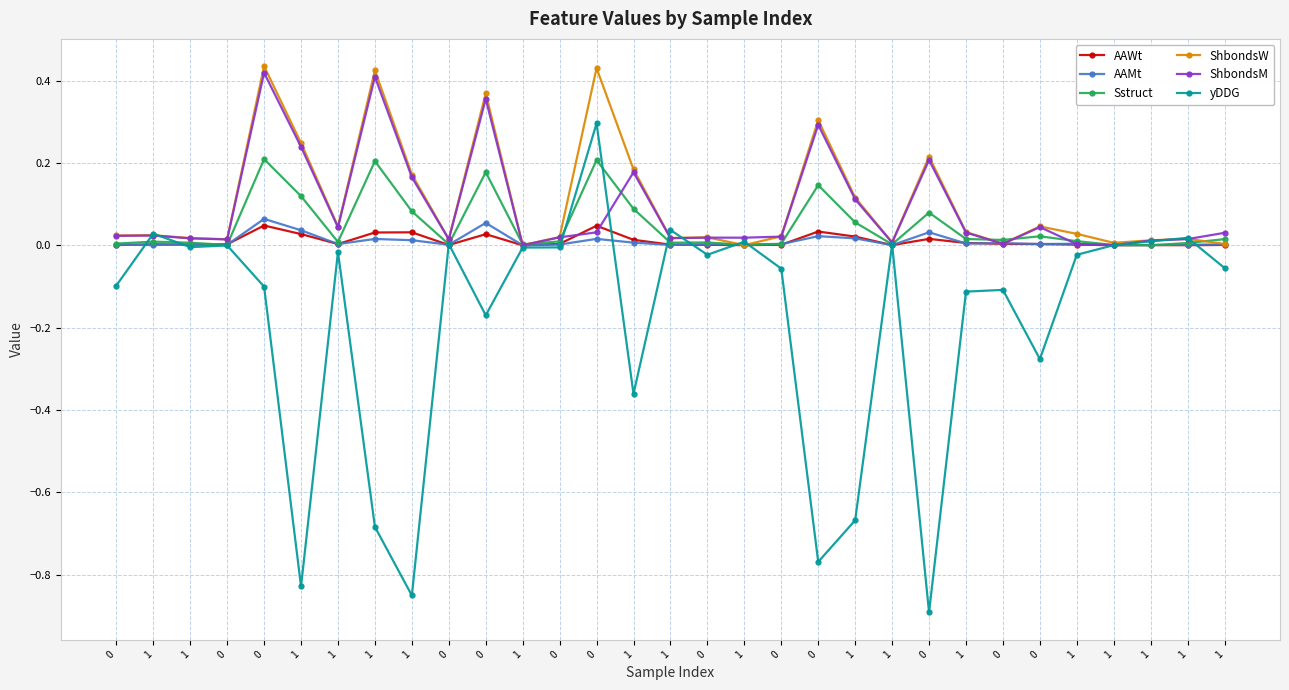

At which label is AAWt closest to 0?

1